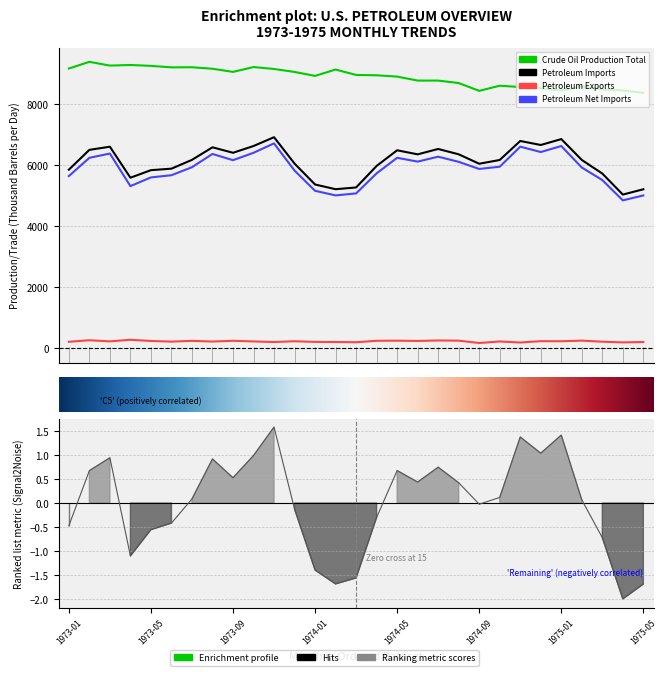

What is the label of the 7th point from the left?

1973-07